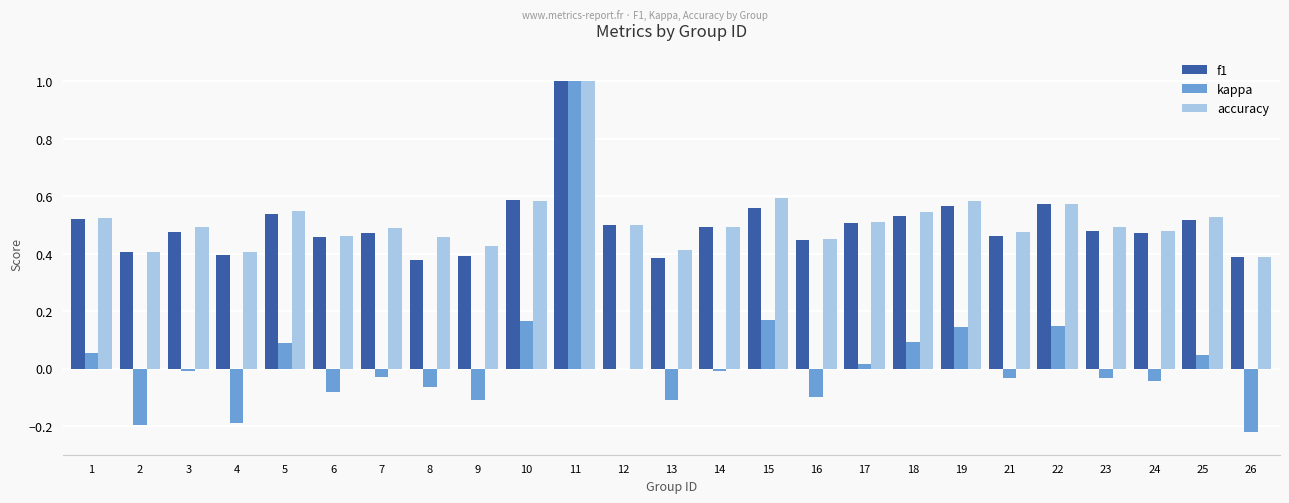

Is it true that kappa equals 0.1 at 10?

False